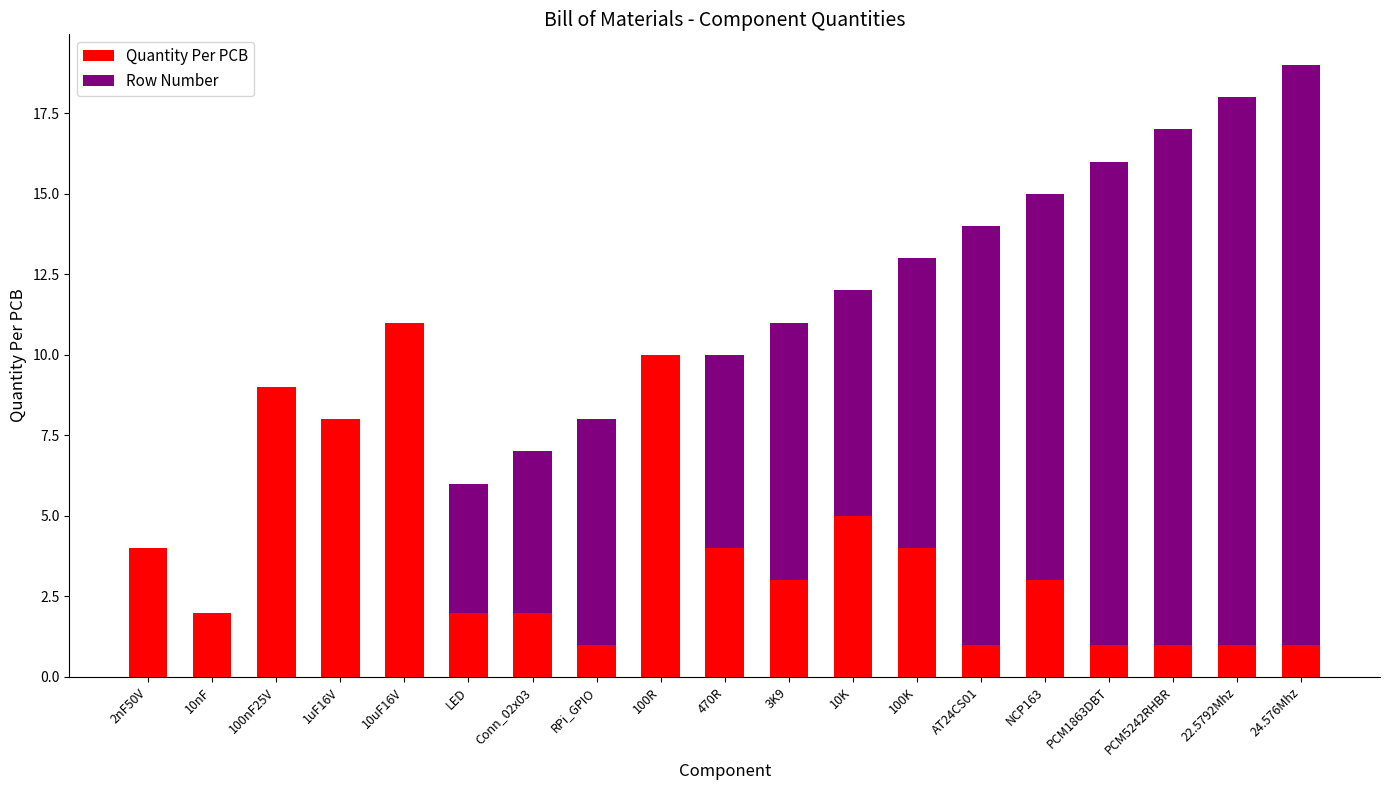

Rank the categories by Row Number value from highest to lowest.

24.576Mhz, 22.5792Mhz, PCM5242RHBR, PCM1863DBT, NCP163, AT24CS01, 100K, 10K, 3K9, 470R, 100R, RPi_GPIO, Conn_02x03, LED, 10uF16V, 1uF16V, 100nF25V, 10nF, 2nF50V